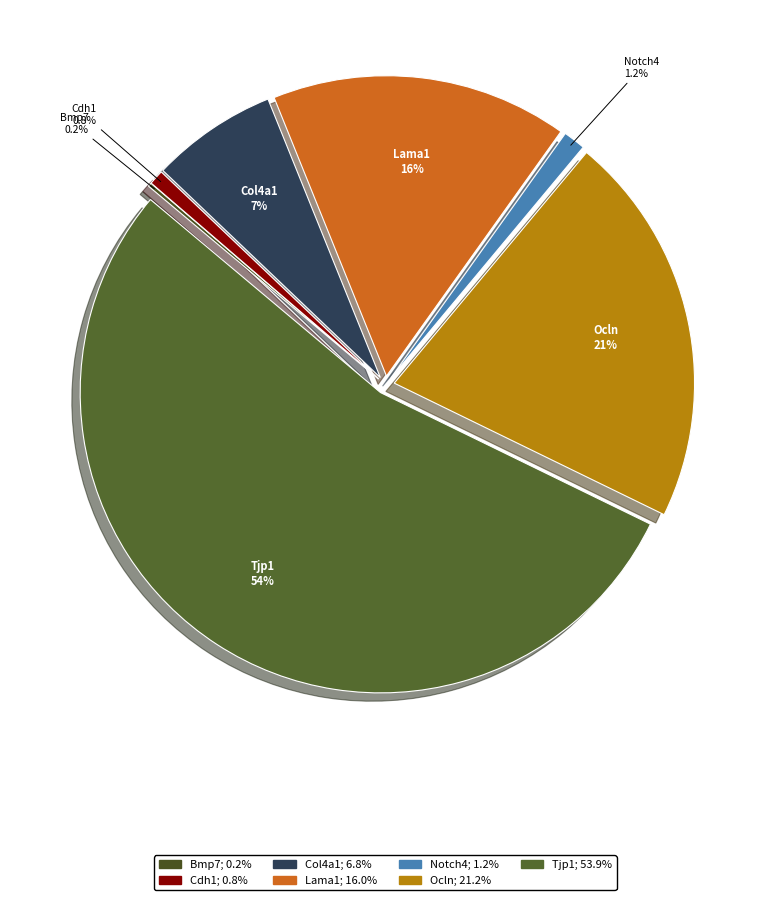

Is it true that Col4a1 is 16% of the pie?

False